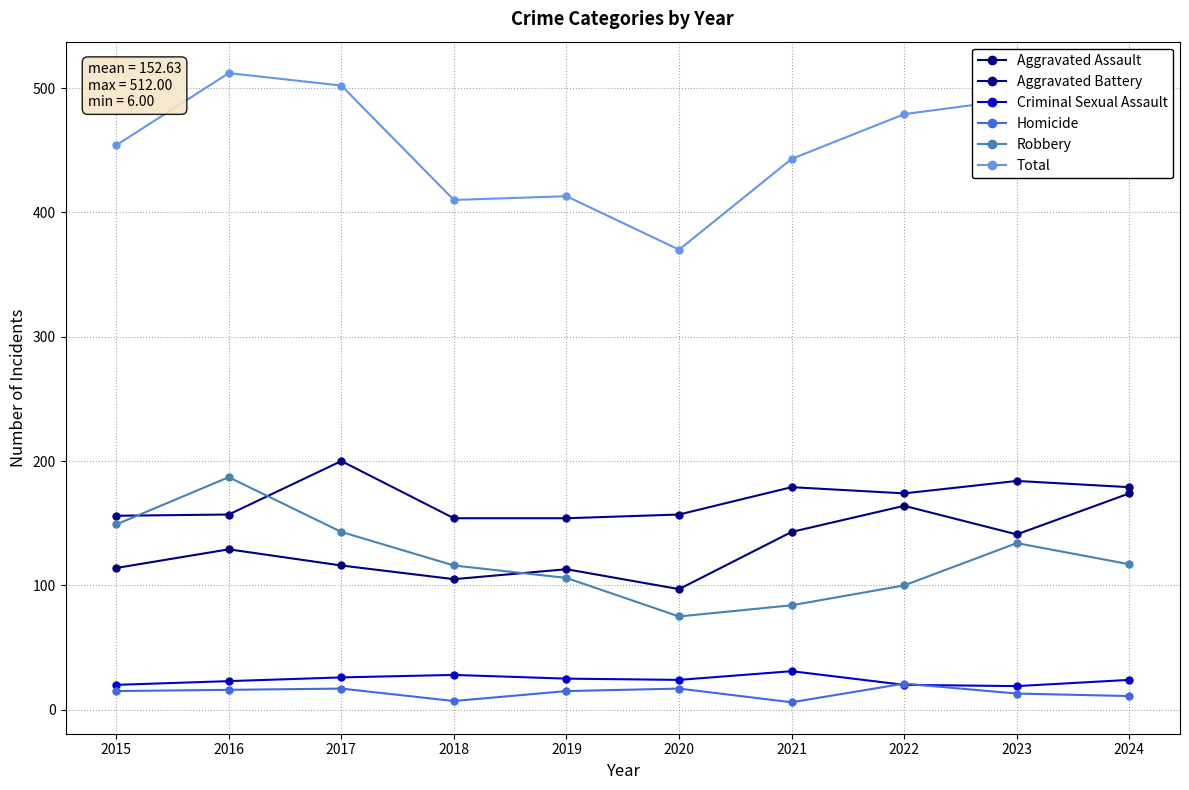

After their last crossing, which series has the higher values: Homicide or Criminal Sexual Assault?

Criminal Sexual Assault